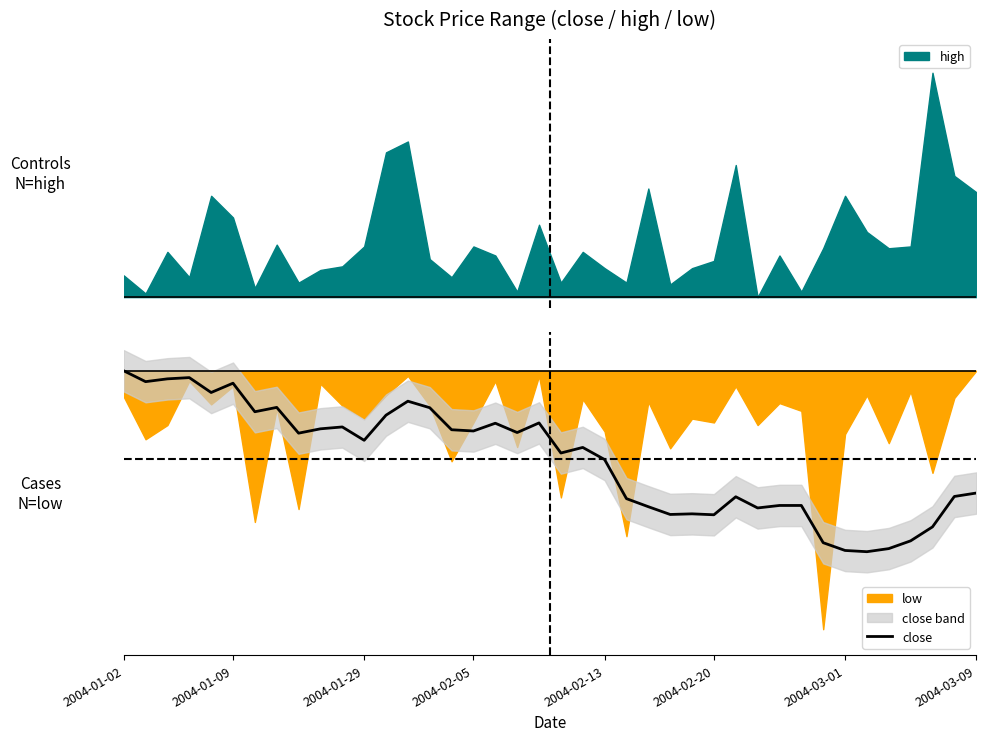

How many points are lower than both their immediate neighbors (excluding endpoints)?

12